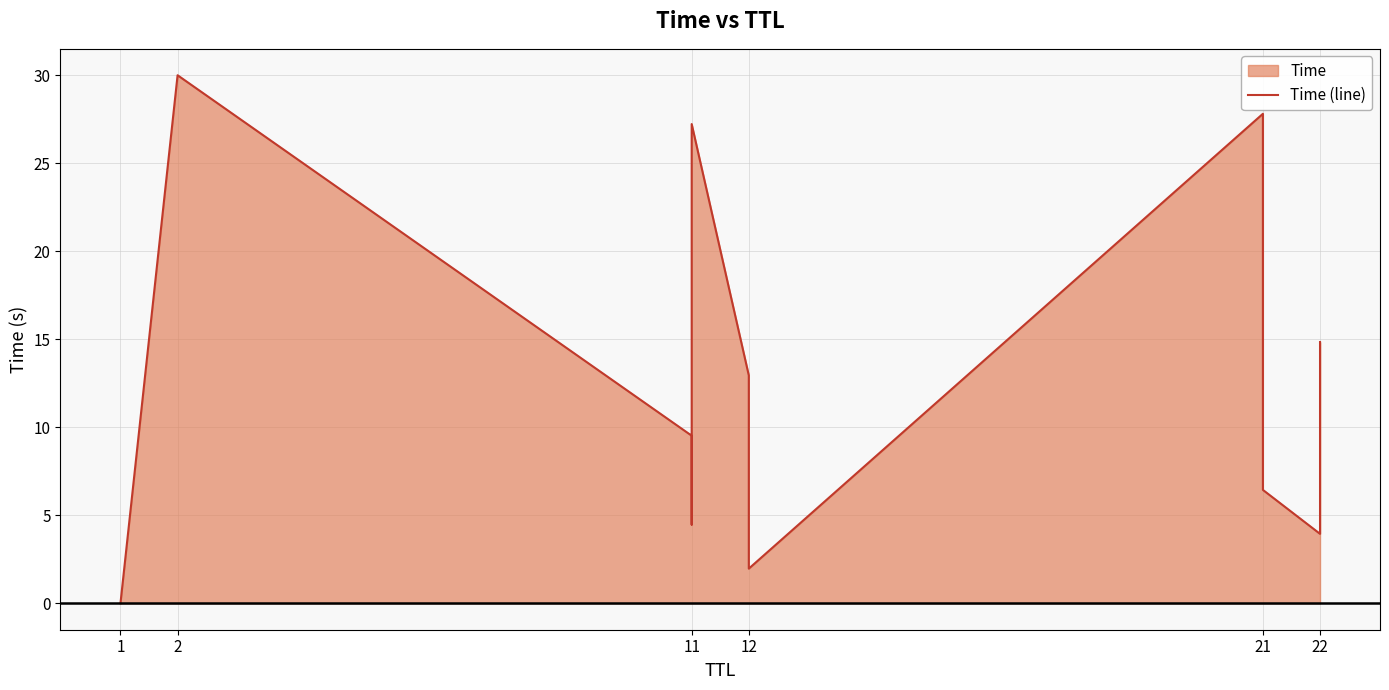

Reading left to right, transcribe all the data shown in this chart.

0.0	30.0	9.5	4.5	27.2	12.9	7.4	2.0	27.8	10.7	6.4	3.9	8.7	14.8